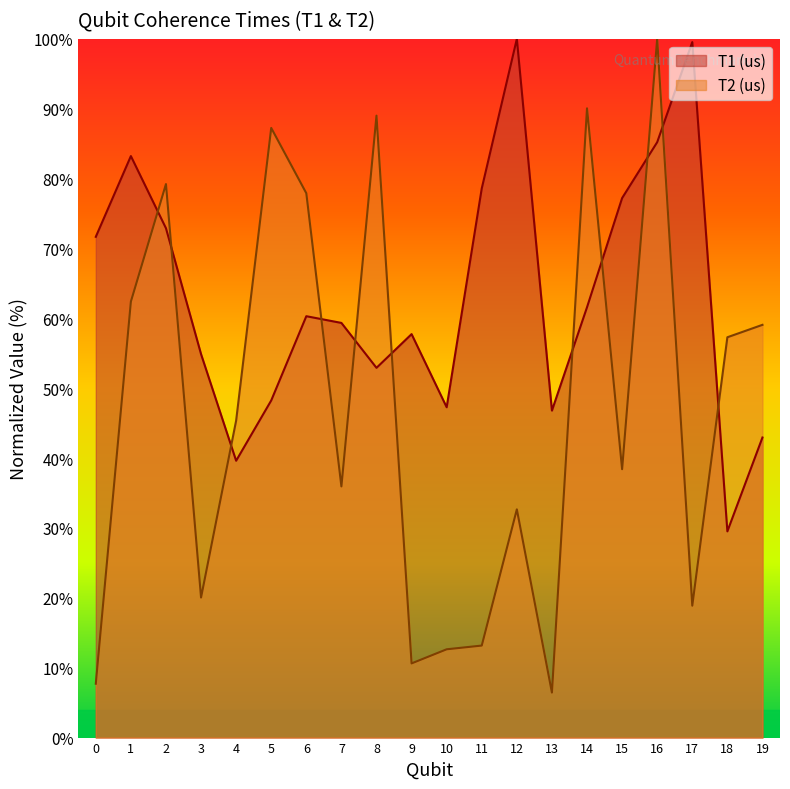

Which series has the largest total across all categories?

T1 (us)